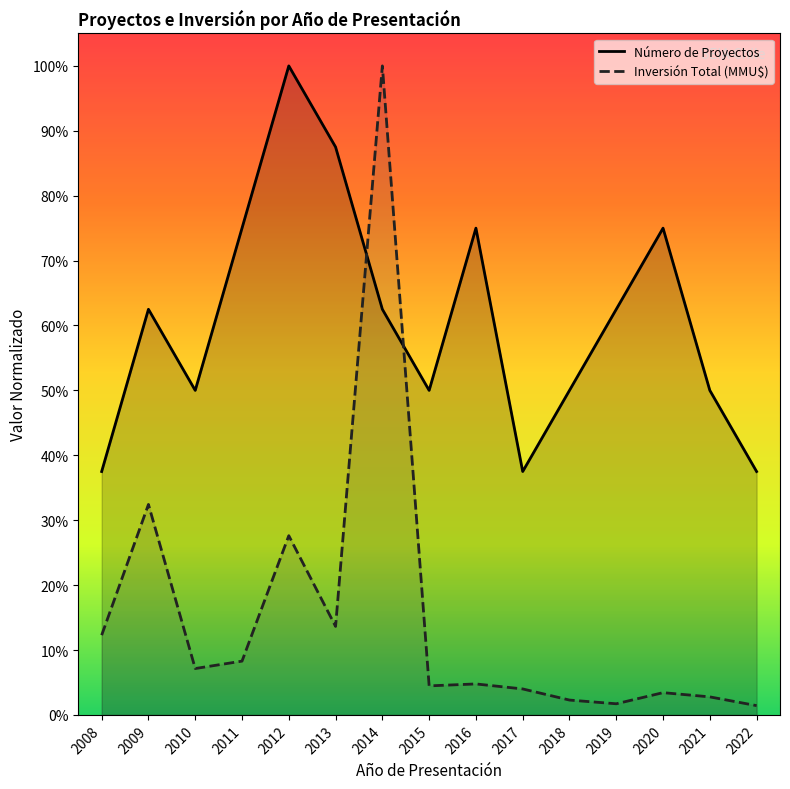

Which category has the highest value in the Número de Proyectos series?

2012